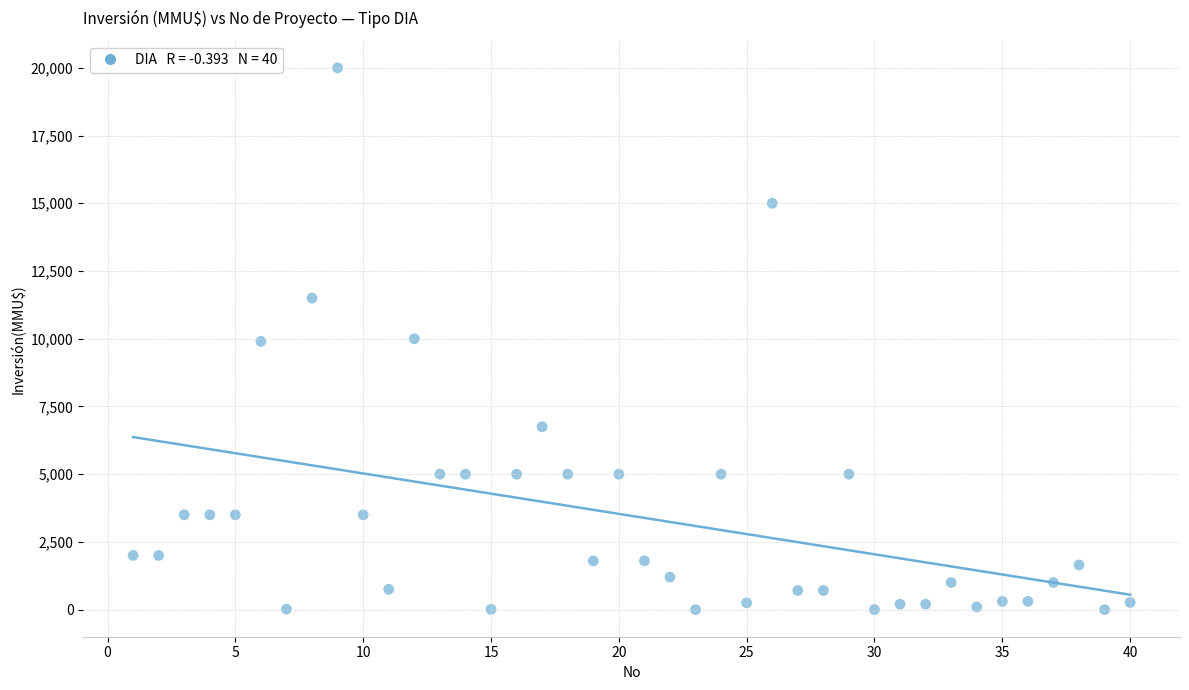

What is the range of Y values (max minus min)?

20000